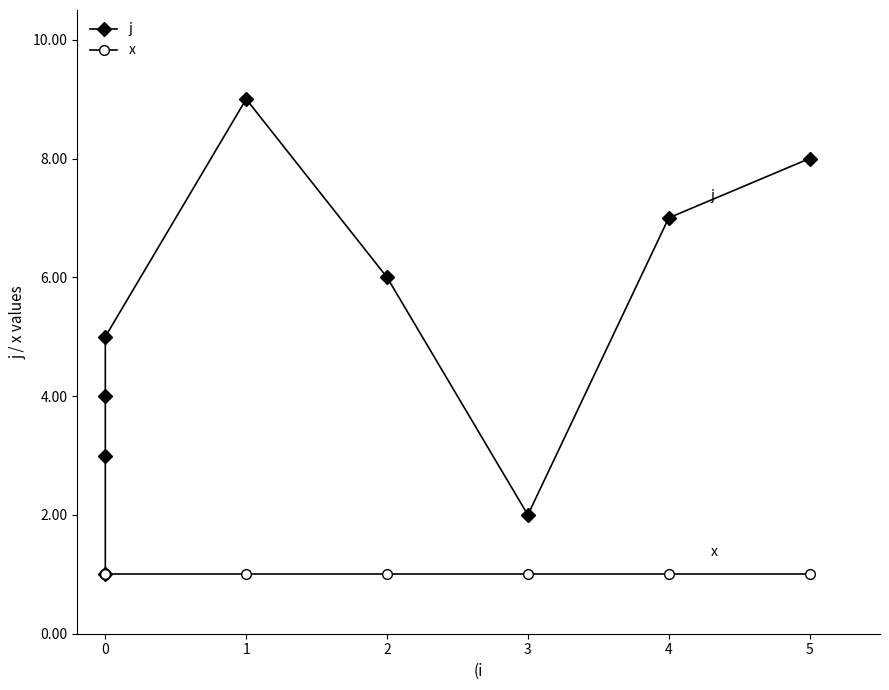

True or false: x has more than 0 points higher than both neighbors.

False